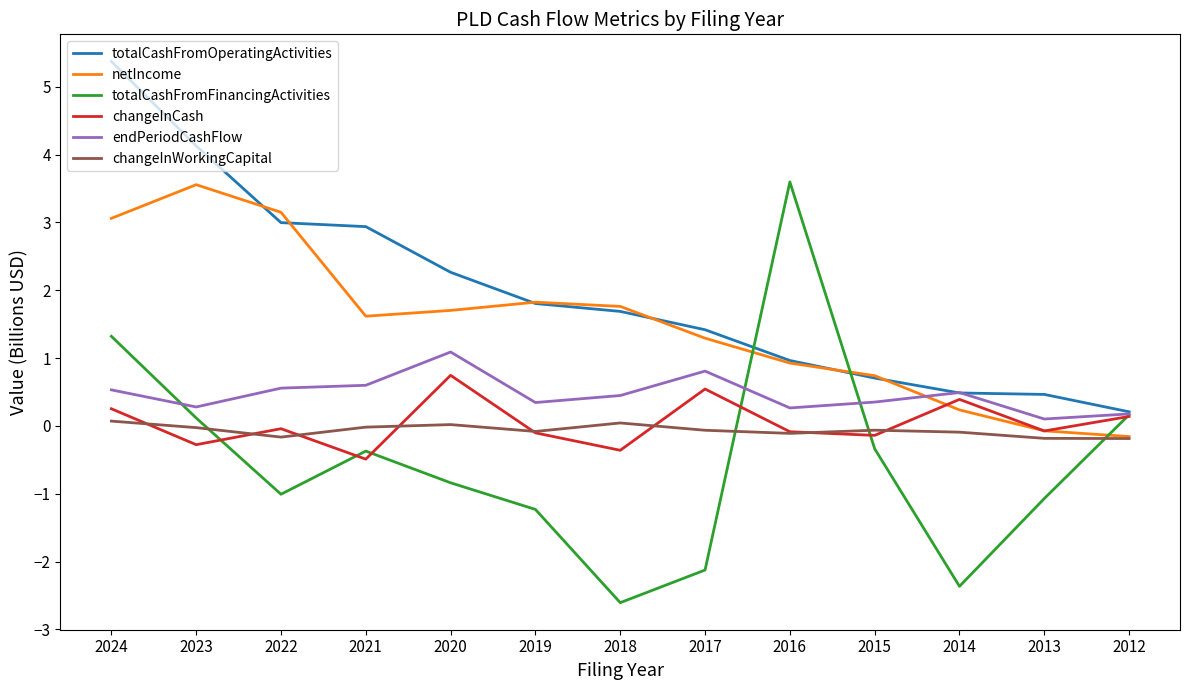

True or false: netIncome and totalCashFromOperatingActivities intersect in this chart.

True